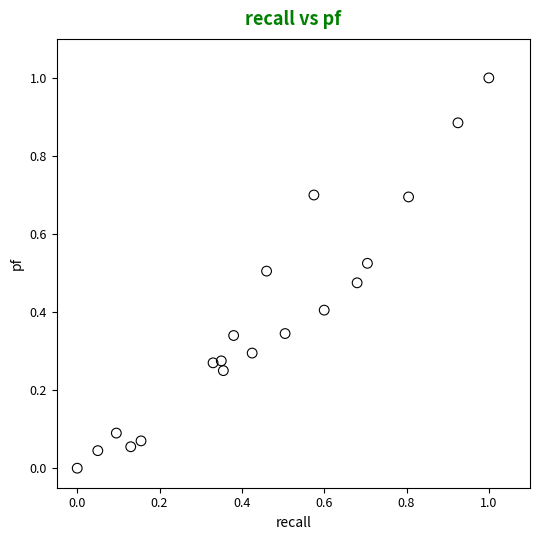

What is the range of Y values (max minus min)?

1.0